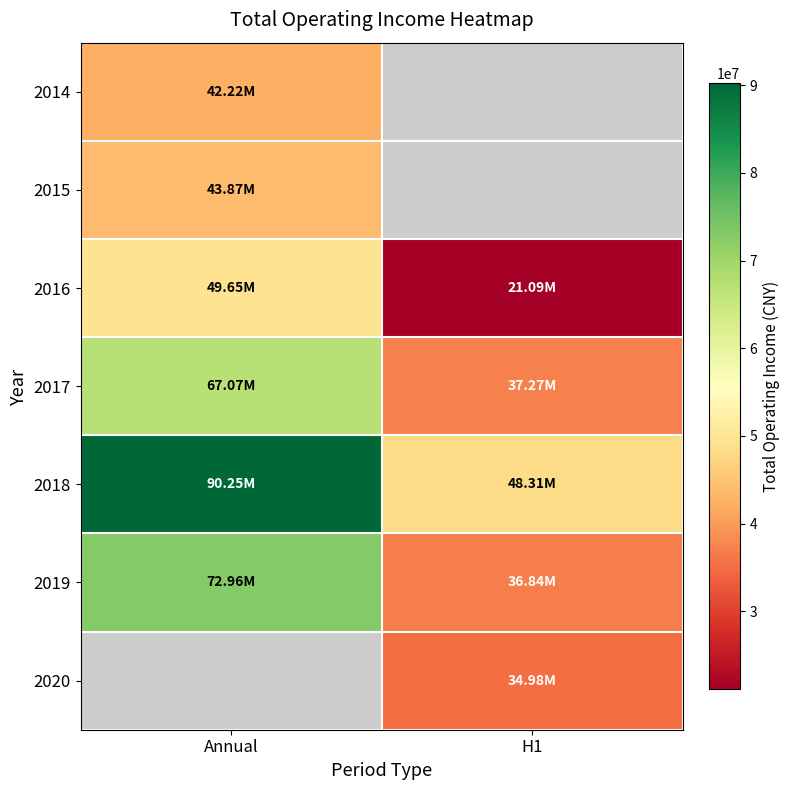

Which category has the highest value in the 2018 series?

Annual